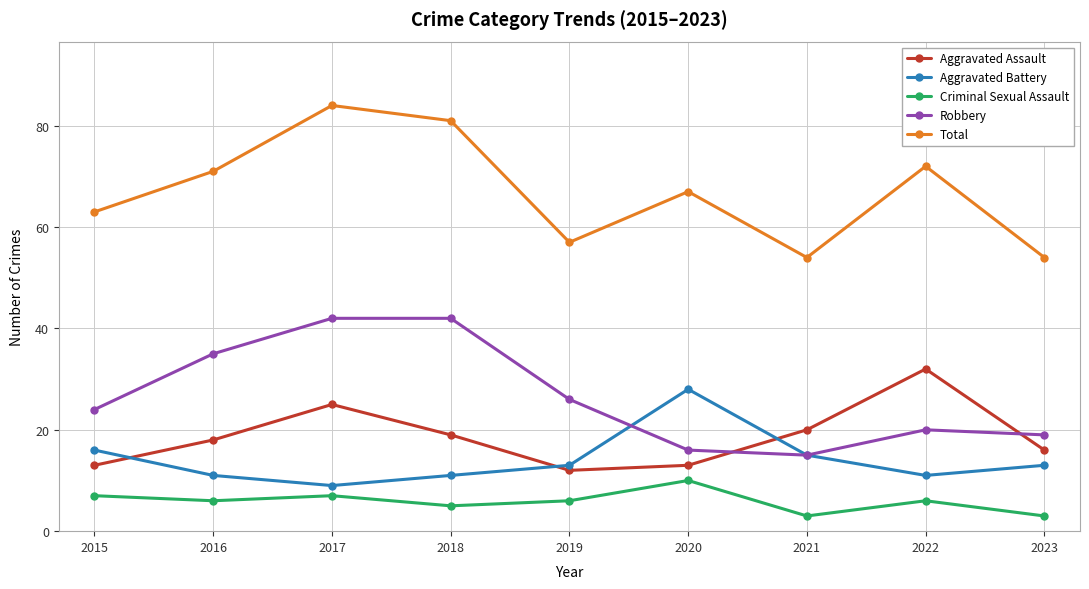

What is the average value of the Robbery series?

27